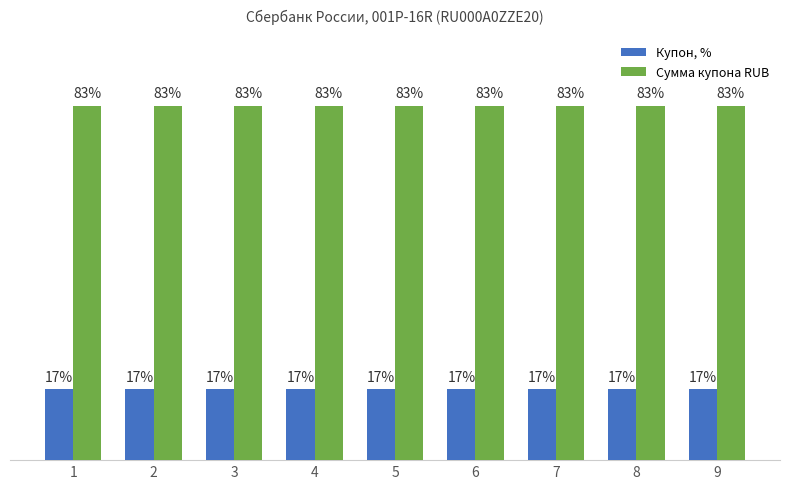

Rank the series by their maximum value, from lowest to highest.

Купон, %, Сумма купона RUB